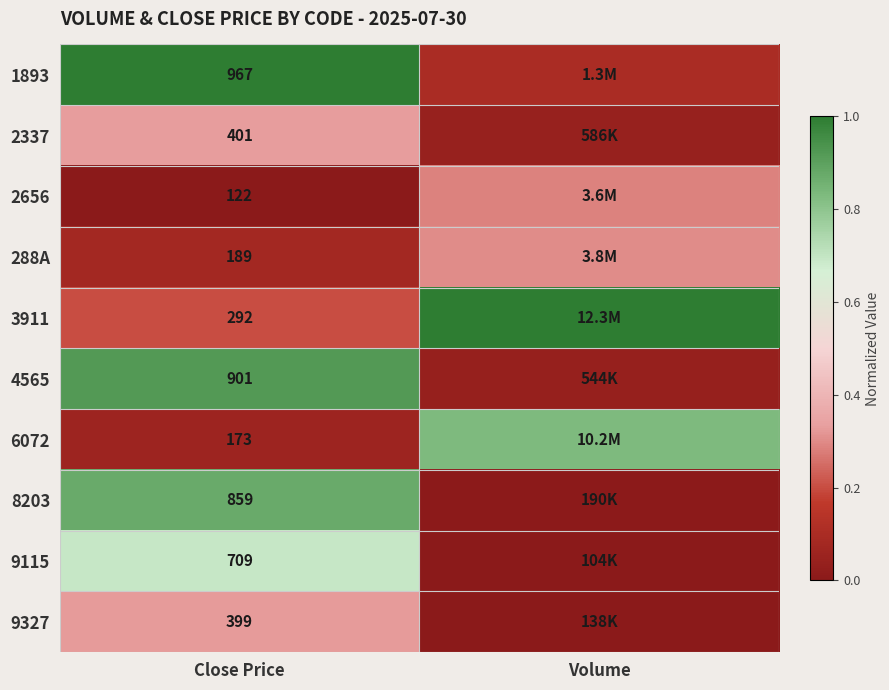

Is it true that 1893 equals 1.7 at Close Price?

False